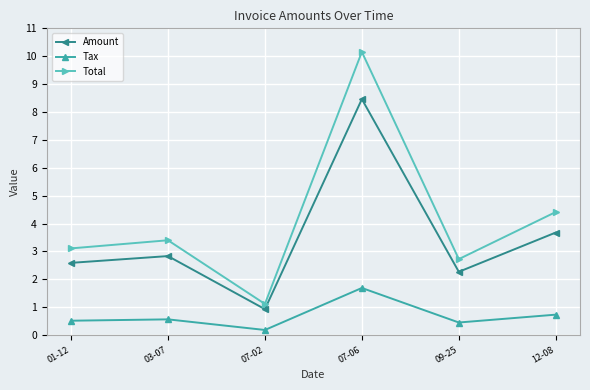

What is the difference between the highest and lowest values at 12-08?

3.7